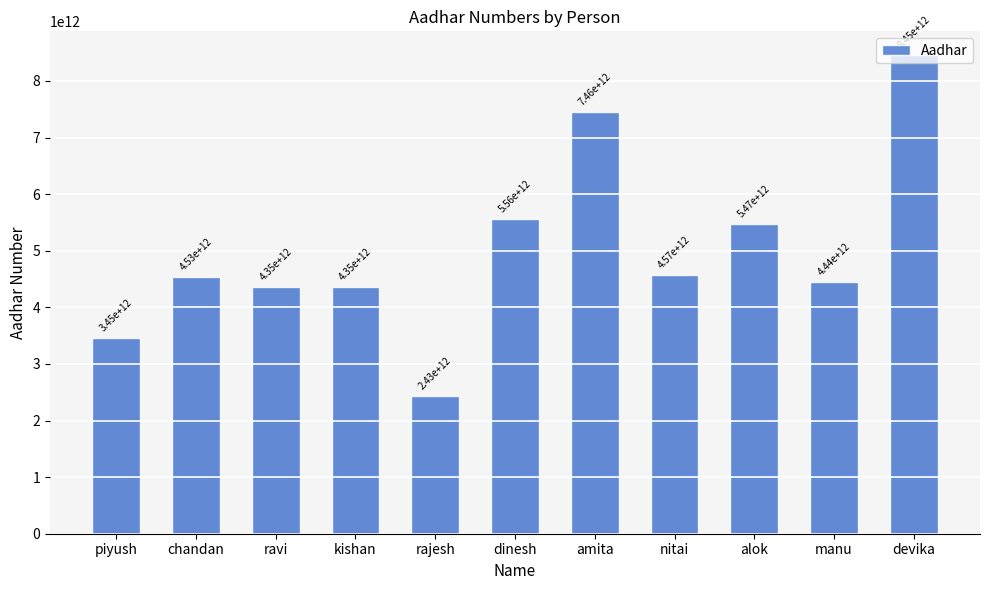

What is the maximum value shown in the chart?

8454564845415